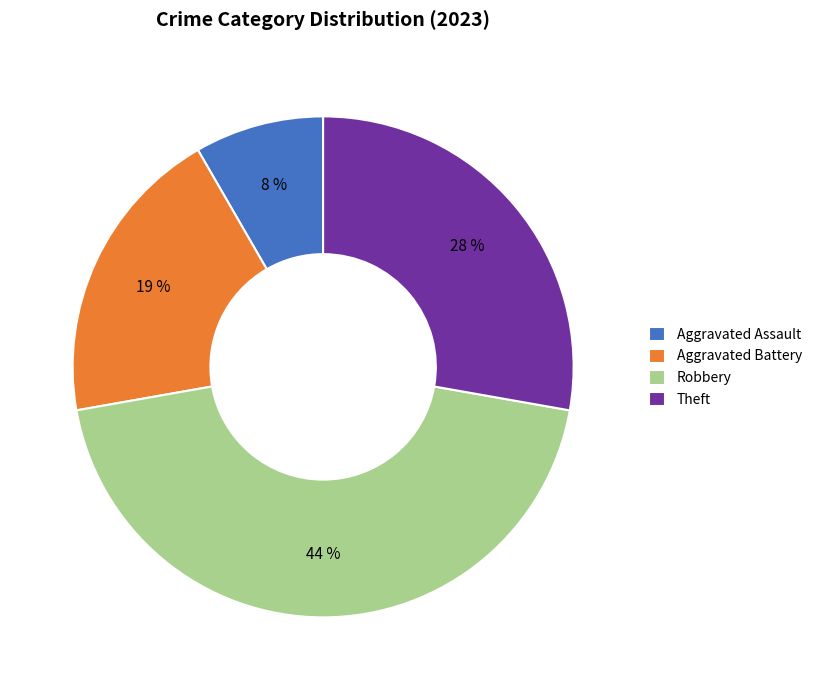

Combined, do Aggravated Battery and Aggravated Assault account for over 50%?

No